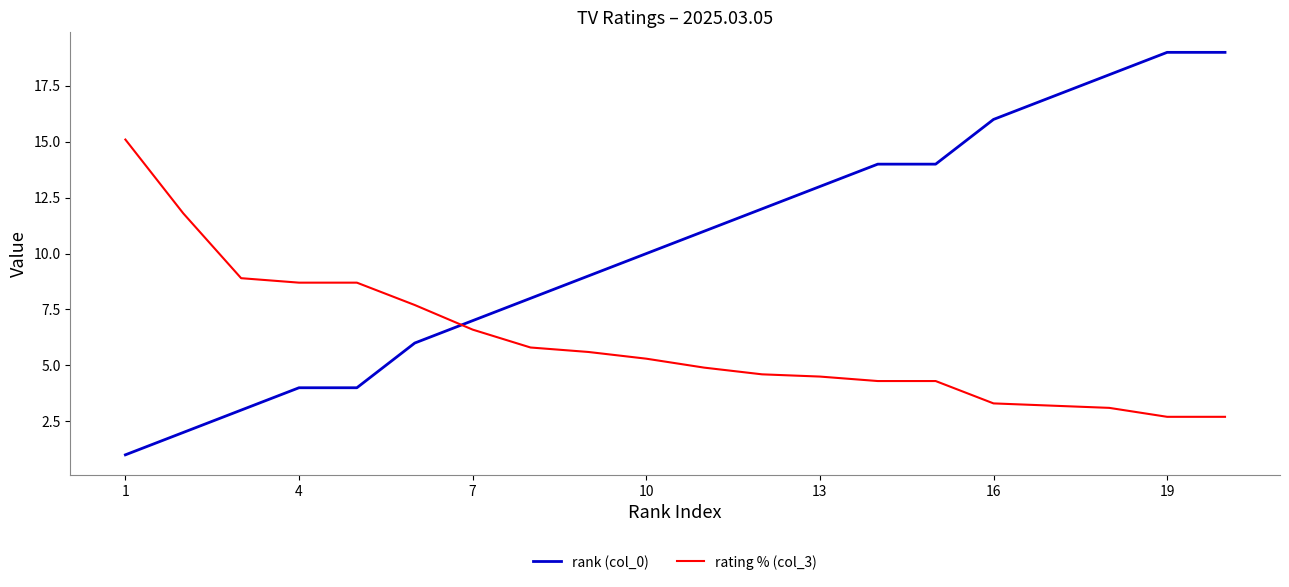

Which series has the largest total across all categories?

rank (col_0)